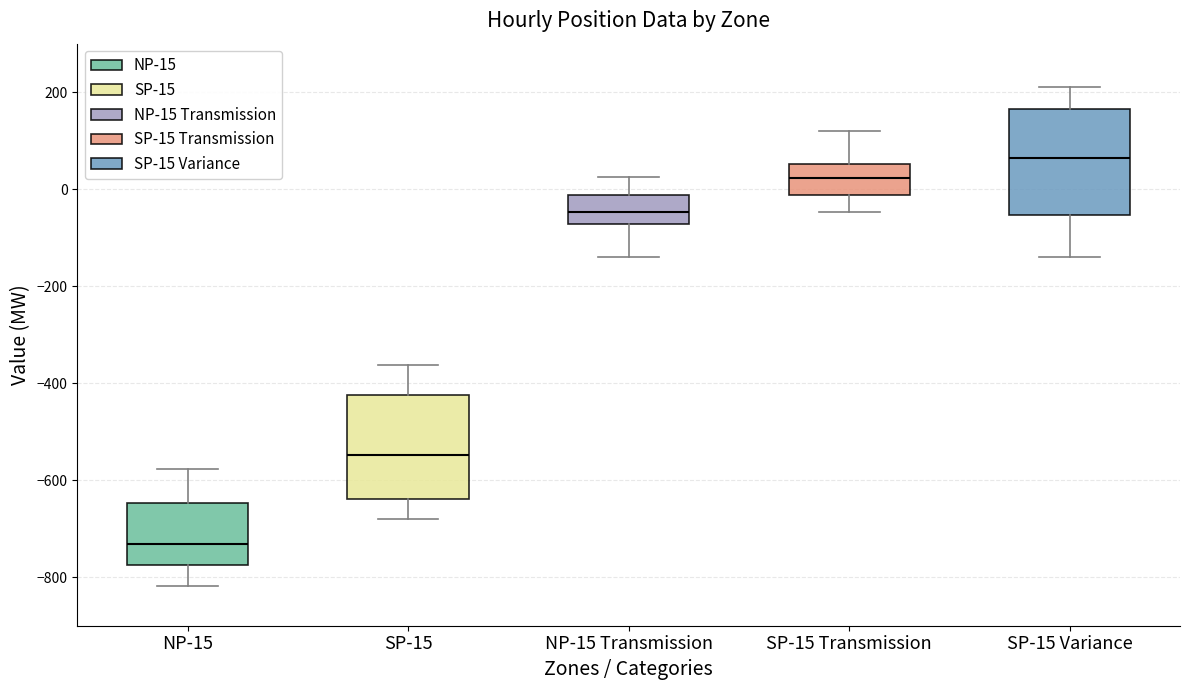

Reading left to right, transcribe this box plot: for each box, give where its median line is, the range the box spans, and where its two whiskers end, as read against the y-axis. The values are not printed on the chart, so give them approximately, as read against the axis.

NP-15: median -740, box -780 to -640, whiskers -820 to -580
SP-15: median -540, box -640 to -420, whiskers -680 to -360
NP-15 Transmission: median -40, box -80 to -20, whiskers -140 to 20
SP-15 Transmission: median 20, box -20 to 60, whiskers -40 to 120
SP-15 Variance: median 60, box -60 to 160, whiskers -140 to 200